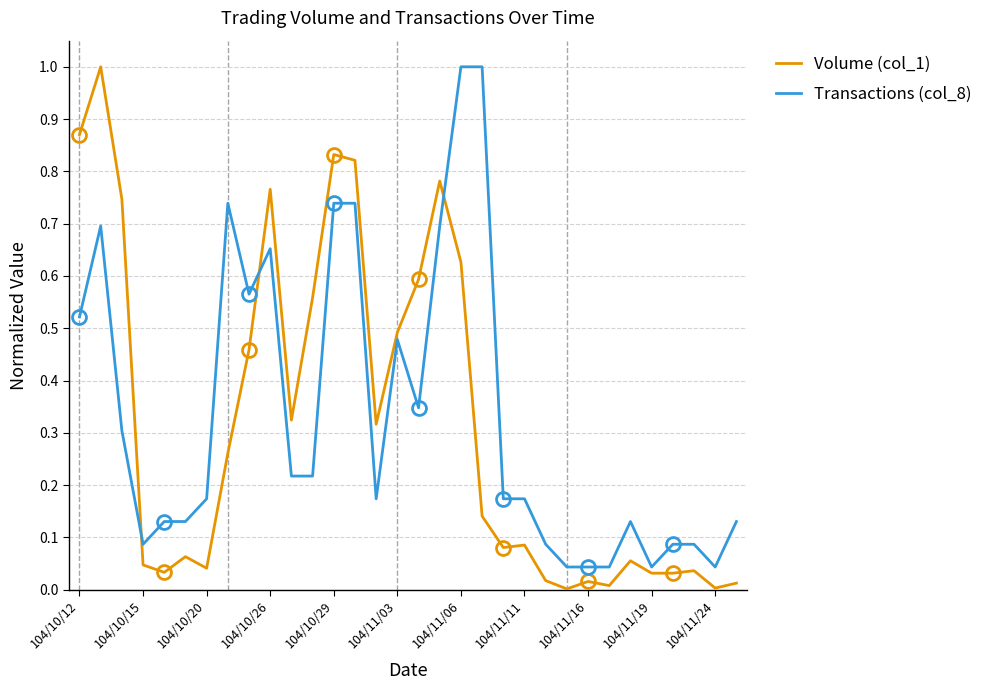

Reading right to left, list all the values displayed in this chart.

Volume (col_1): 0.0	0.0	0.0	0.0	0.0	0.1	0.0	0.0	0.0	0.0	0.1	0.1	0.1	0.6	0.8	0.6	0.5	0.3	0.8	0.8	0.6	0.3	0.8	0.5	0.3	0.0	0.1	0.0	0.0	0.7	1.0	0.9
Transactions (col_8): 0.1	0.0	0.1	0.1	0.0	0.1	0.0	0.0	0.0	0.1	0.2	0.2	1.0	1.0	0.7	0.3	0.5	0.2	0.7	0.7	0.2	0.2	0.7	0.6	0.7	0.2	0.1	0.1	0.1	0.3	0.7	0.5